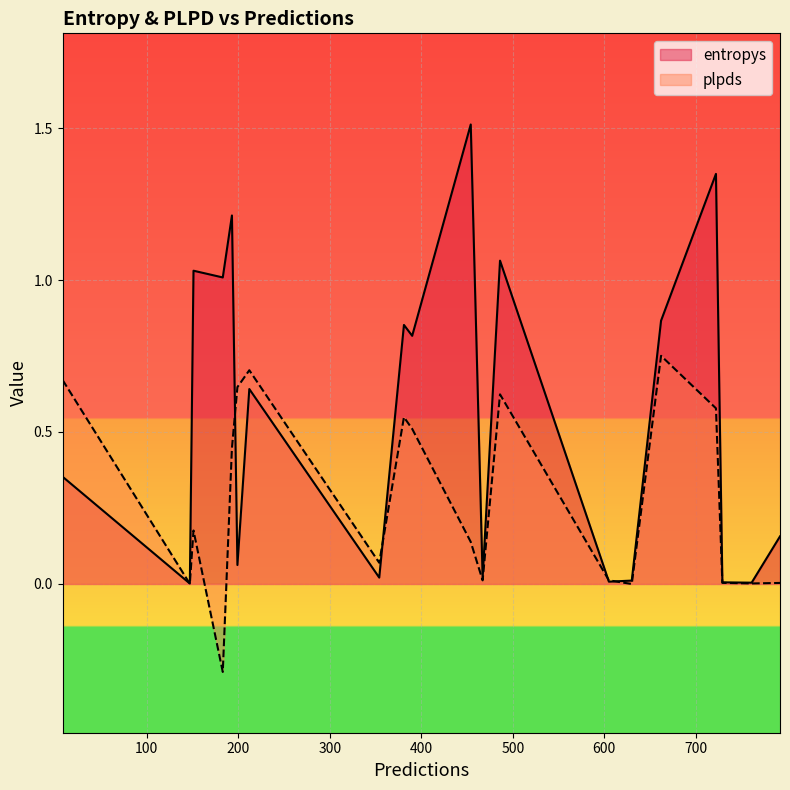

True or false: plpds and entropys intersect in this chart.

True